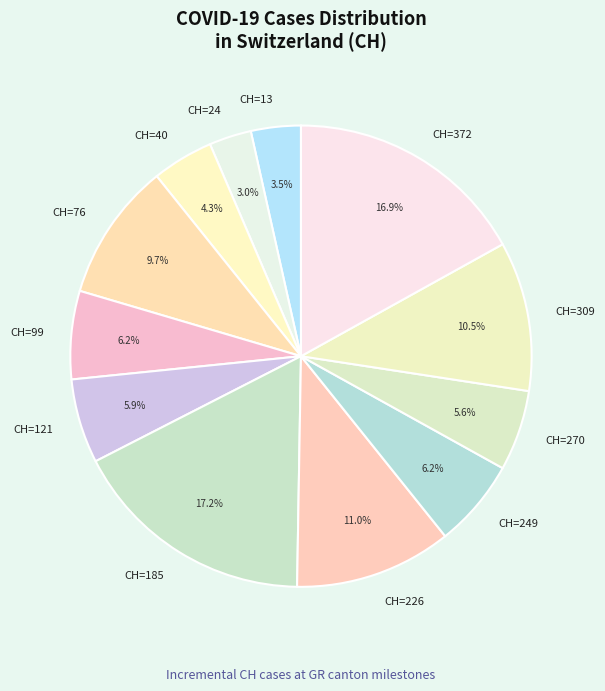

How many segments does this pie chart have?

12